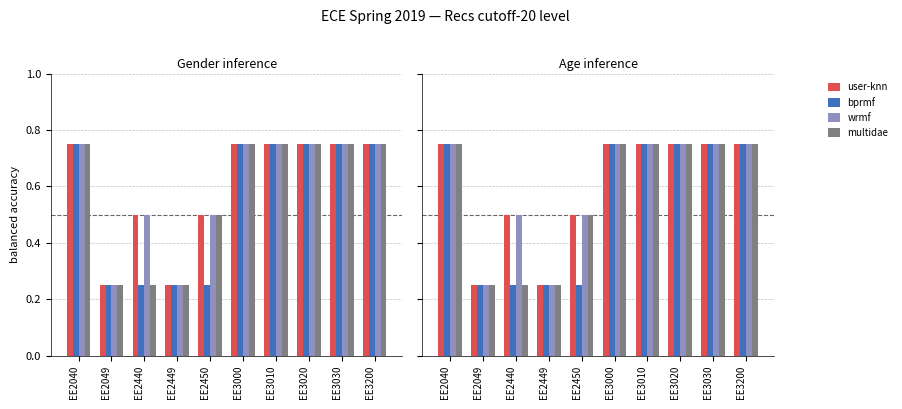

Does the chart contain stacked bars?

No